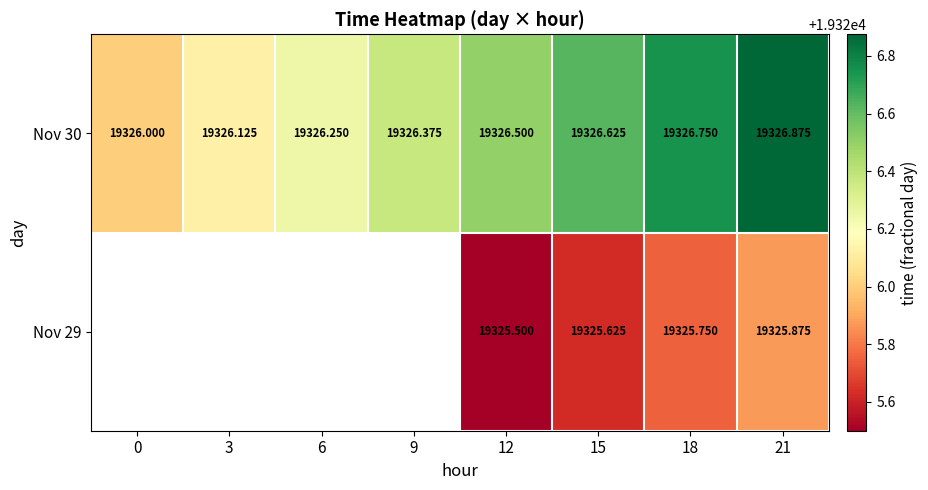

Is the value of Nov 30 at 9 greater than the value of Nov 29 at 15?

Yes